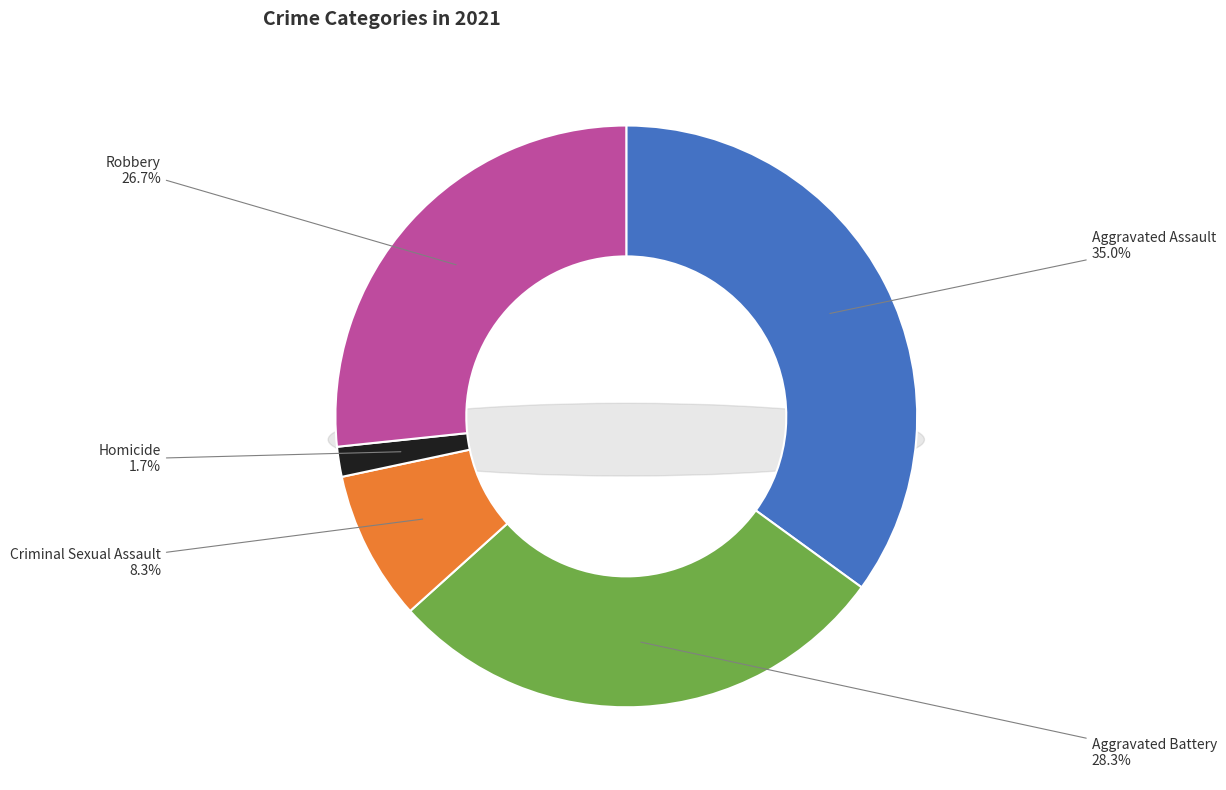

To the nearest percent, what is the combined percentage of Homicide and Criminal Sexual Assault?

10%